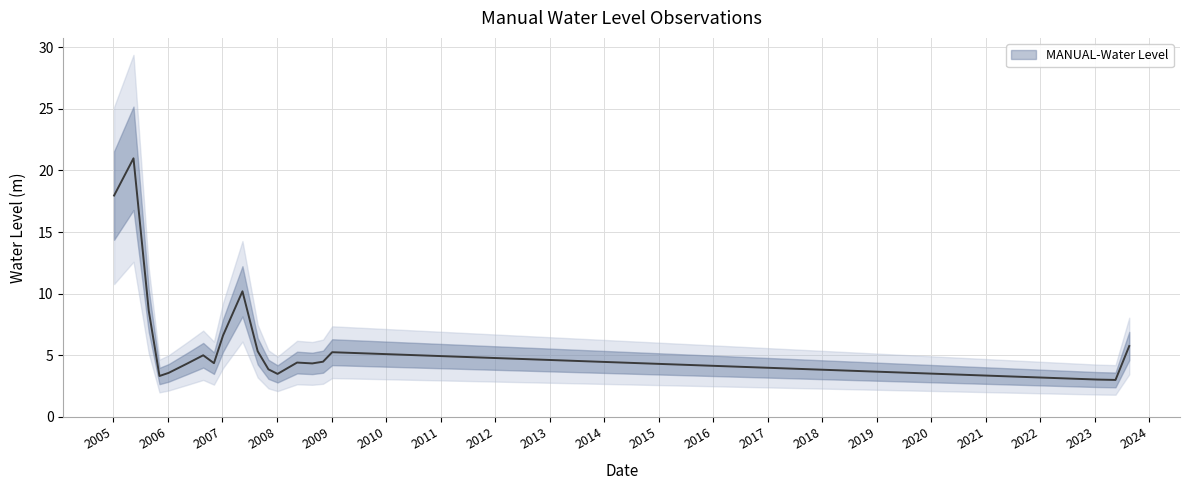

Rank the categories by value from highest to lowest.

2005-05-15, 2005-01-05, 2007-05-15, 2005-08-25, 2007-01-05, 2023-08-20, 2007-08-25, 2009-01-05, 2006-08-25, 2008-11-05, 2008-05-15, 2006-05-15, 2006-11-05, 2008-08-25, 2007-11-05, 2006-01-05, 2008-01-05, 2005-11-05, 2023-01-20, 2023-05-20